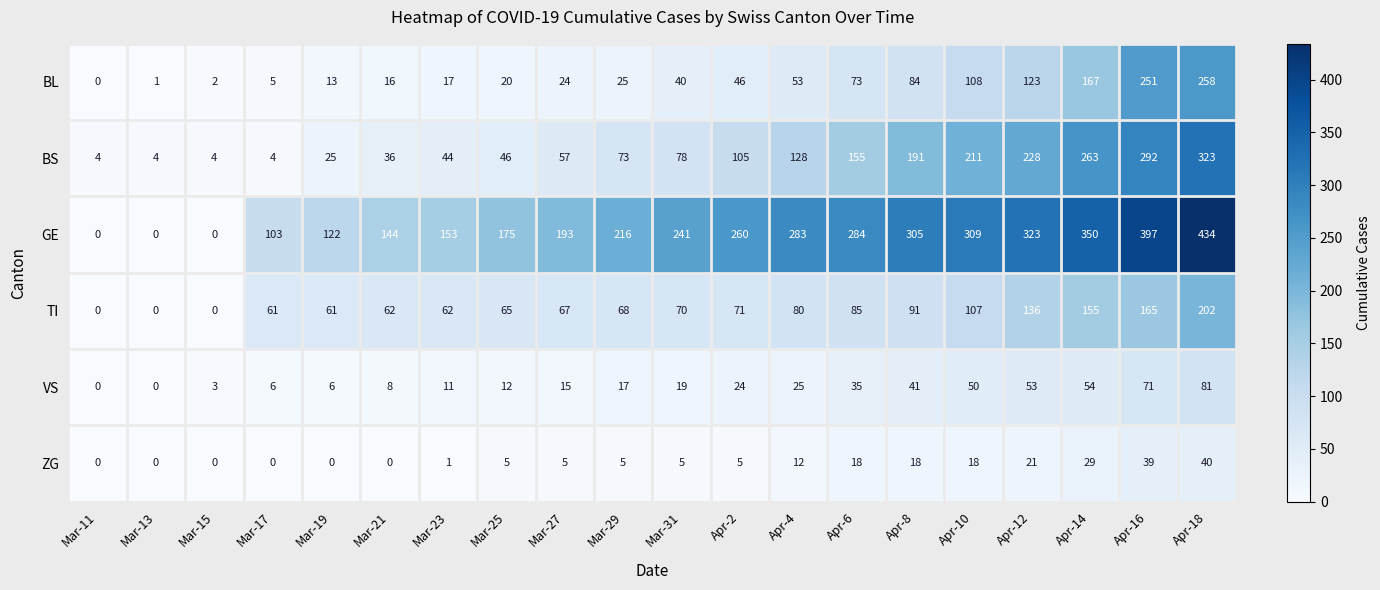

What is the difference between the BS values at Apr-2 and Apr-12?

123